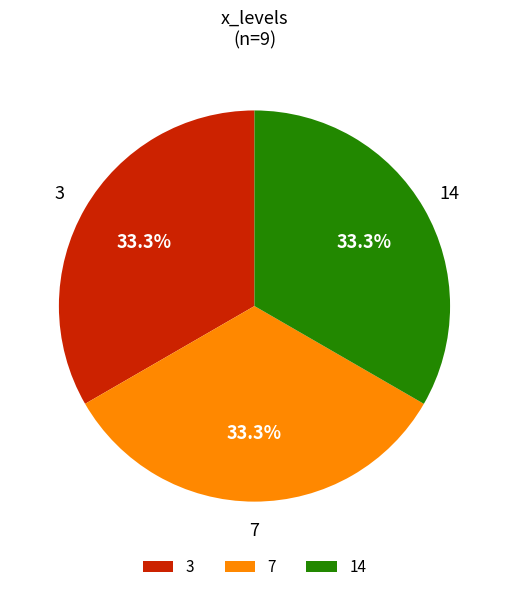

To the nearest percent, what percentage of the pie is 3?

33%